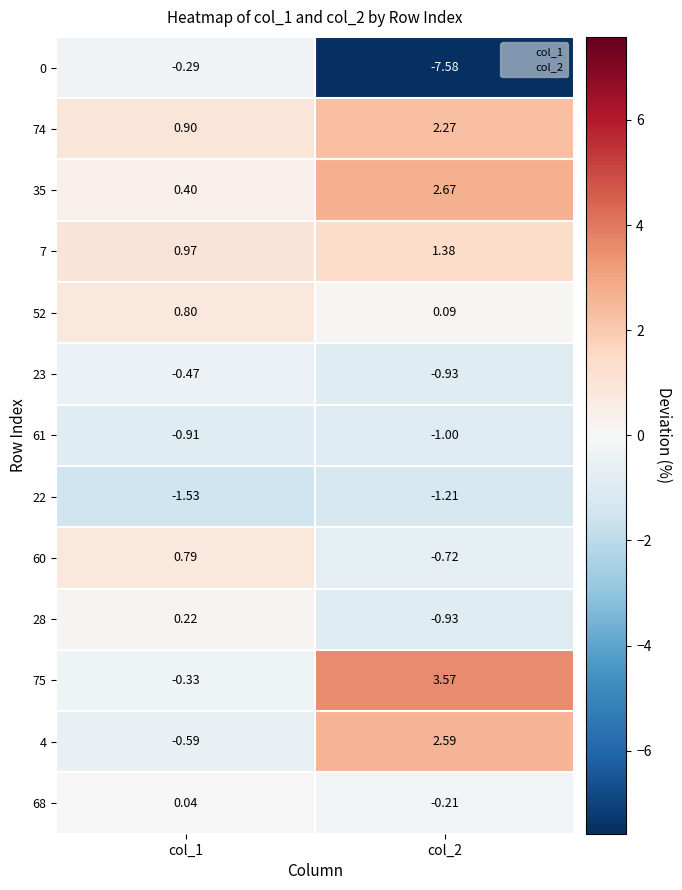

Is the value of 4 at col_2 greater than the value of 61 at col_2?

Yes